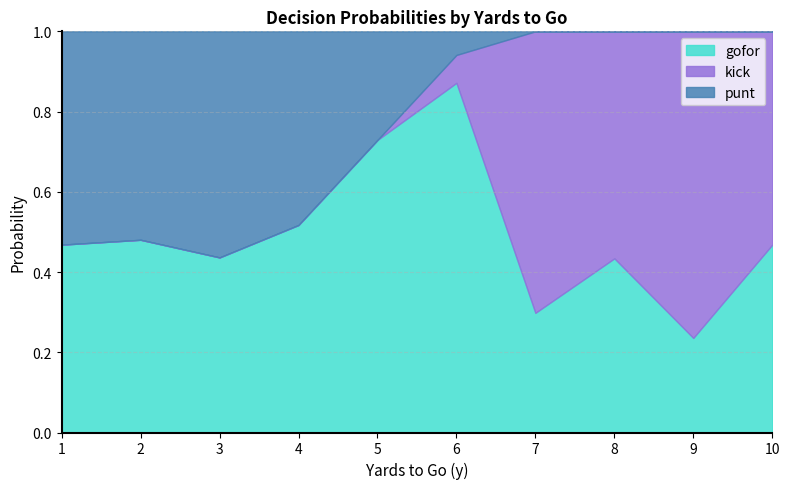

At which category does kick reach its first local peak?

7